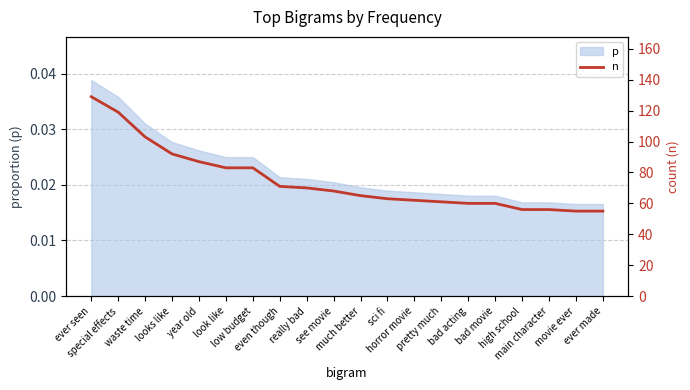

True or false: the data has more than 2 interior local peaks.

False